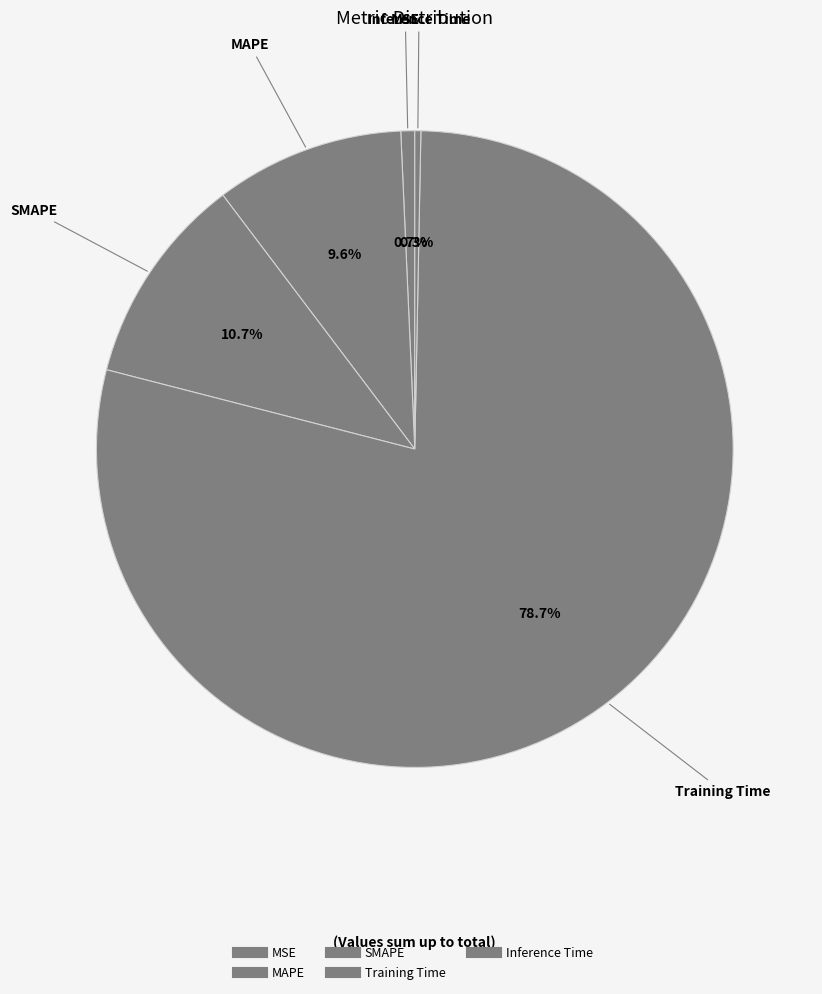

To the nearest percent, what percentage of the pie is SMAPE?

11%